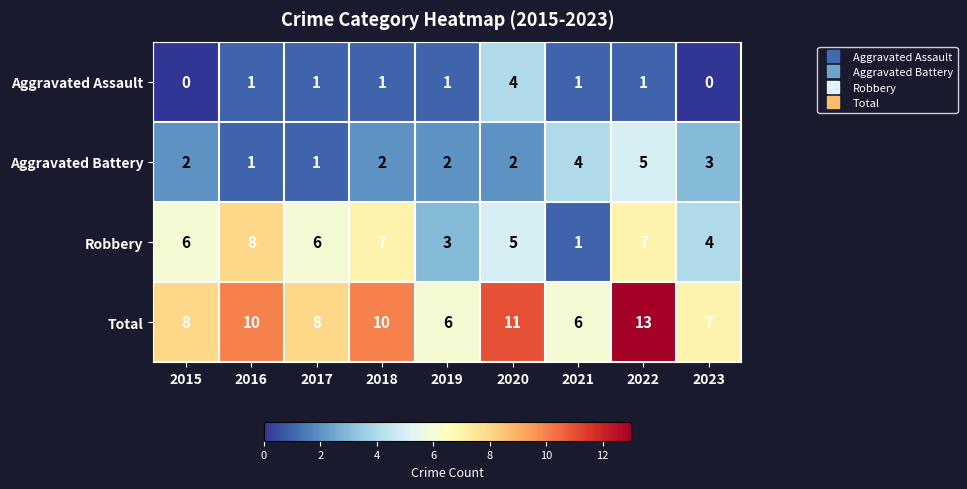

True or false: Robbery has a value of 10 at 2022.

False